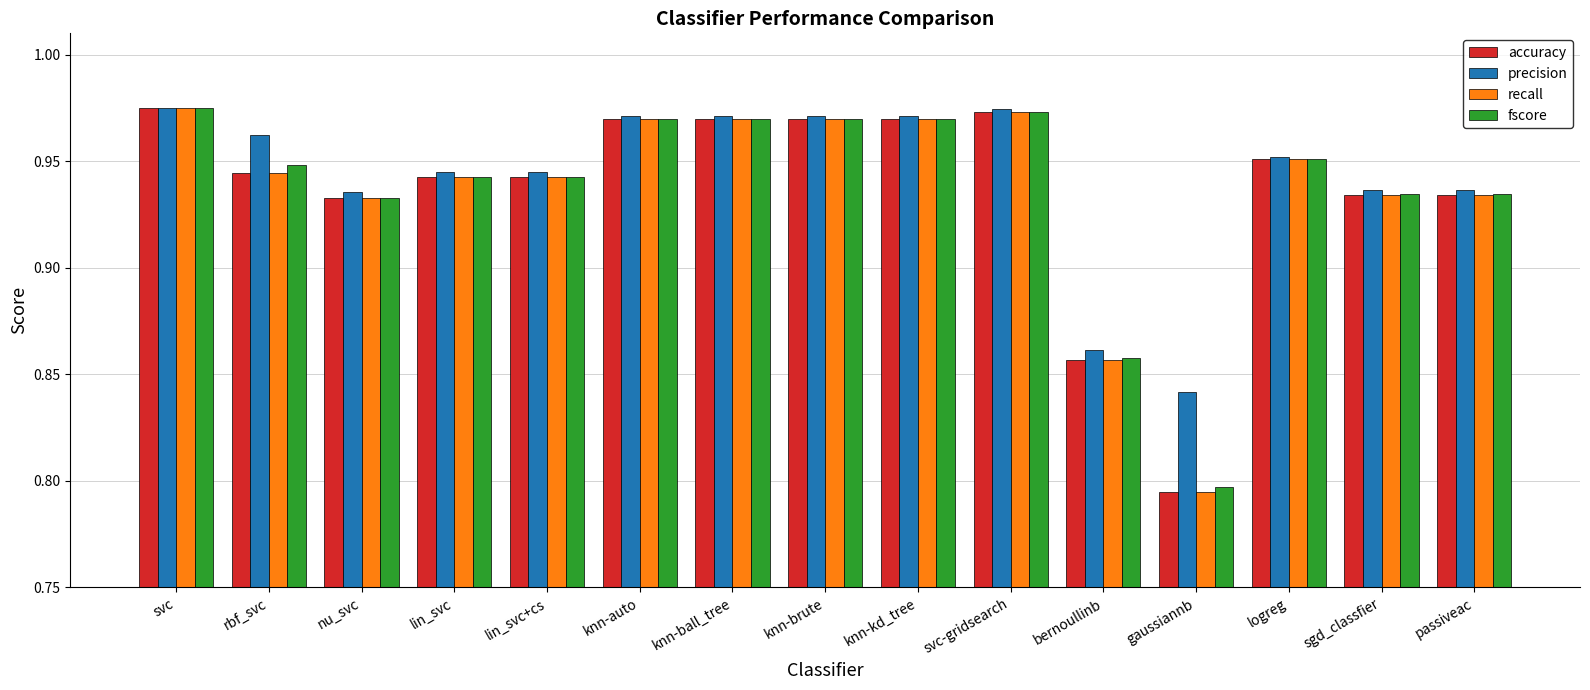

Which label corresponds to the smallest value in the chart?

gaussiannb